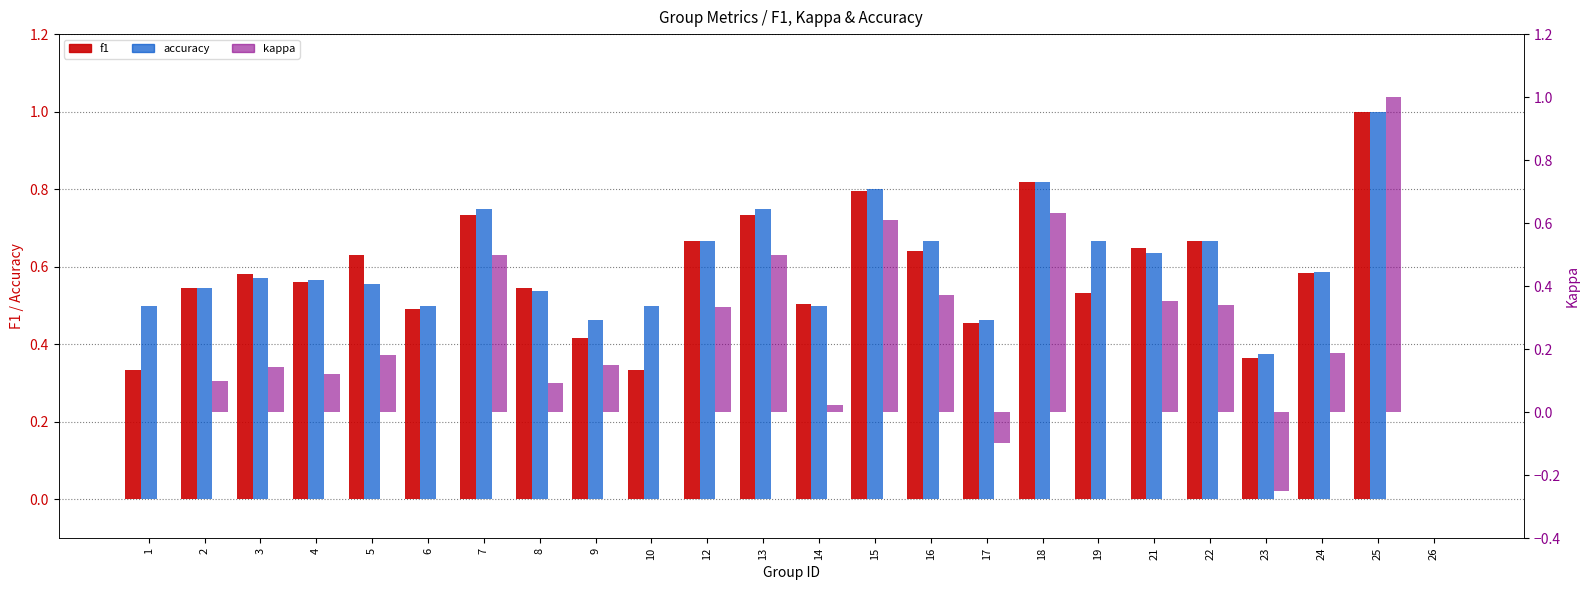

Between 8 and 22, which is larger?

22